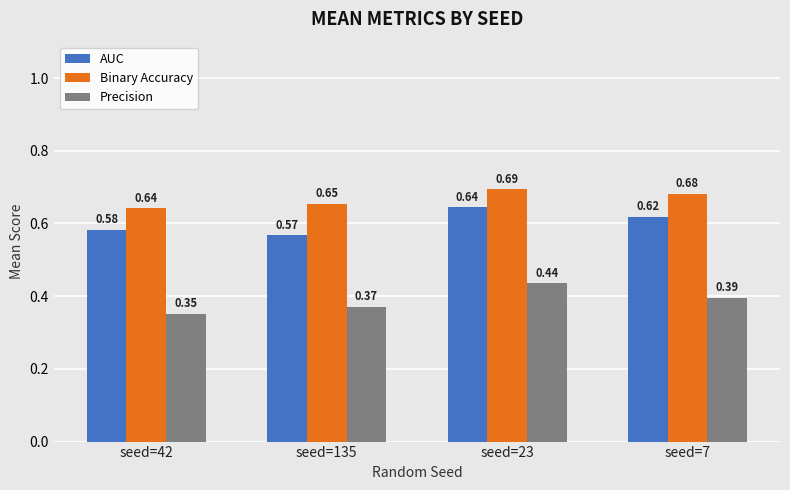

Are the bars grouped side by side (vs. stacked)?

Yes